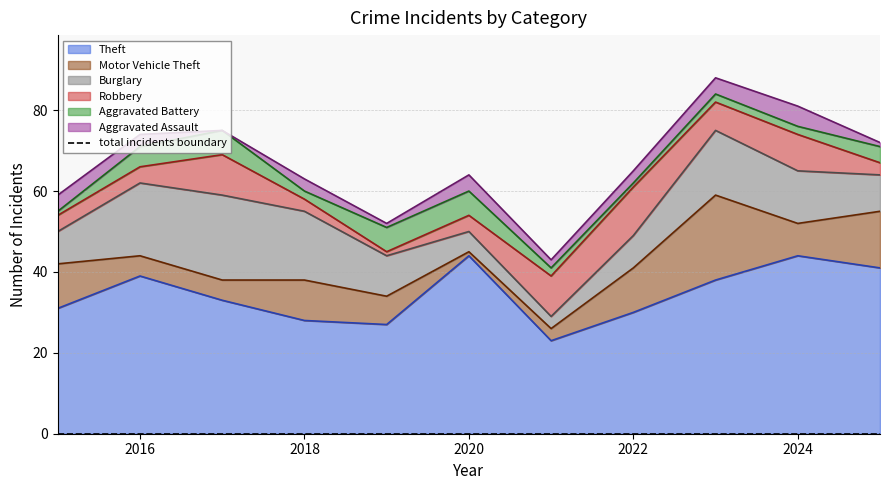

Reading left to right, list all the values displayed in this chart.

Theft: 2015=31	2016=39	2017=33	2018=28	2019=27	2020=44	2021=23	2022=30	2023=38	2024=44	2025=41
Motor Vehicle Theft: 2015=11	2016=5	2017=5	2018=10	2019=7	2020=1	2021=3	2022=11	2023=21	2024=8	2025=14
Burglary: 2015=8	2016=18	2017=21	2018=17	2019=10	2020=5	2021=3	2022=8	2023=16	2024=13	2025=9
Robbery: 2015=4	2016=4	2017=10	2018=3	2019=1	2020=4	2021=10	2022=12	2023=7	2024=9	2025=3
Aggravated Battery: 2015=1	2016=5	2017=6	2018=2	2019=6	2020=6	2021=2	2022=1	2023=2	2024=2	2025=4
Aggravated Assault: 2015=4	2016=3	2017=0	2018=3	2019=1	2020=4	2021=2	2022=3	2023=4	2024=5	2025=1